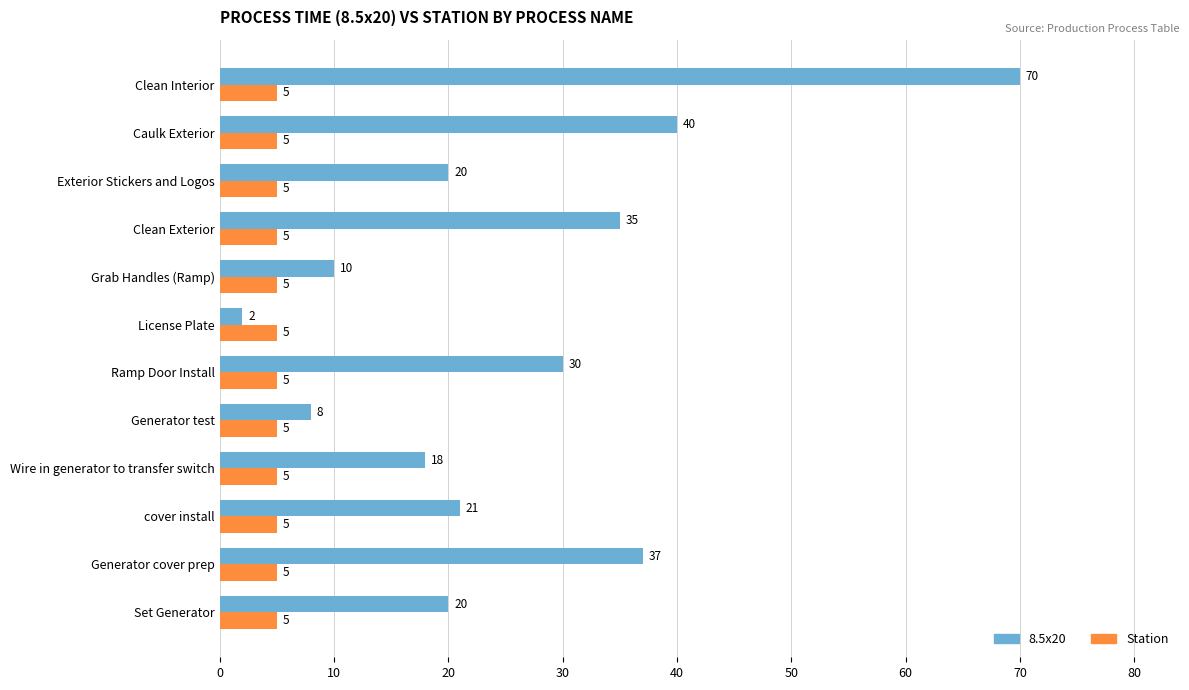

At which category is the sum across all series the highest?

Clean Interior